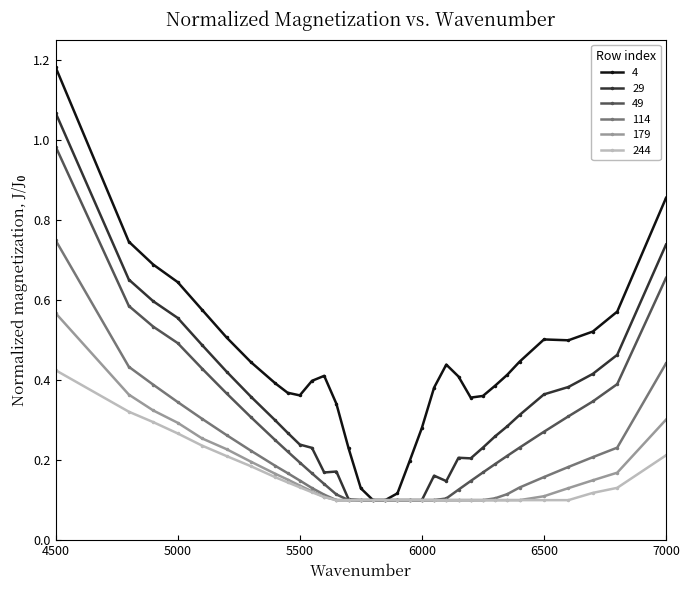

List the series in order of their peak value, lowest first.

244, 179, 114, 49, 29, 4